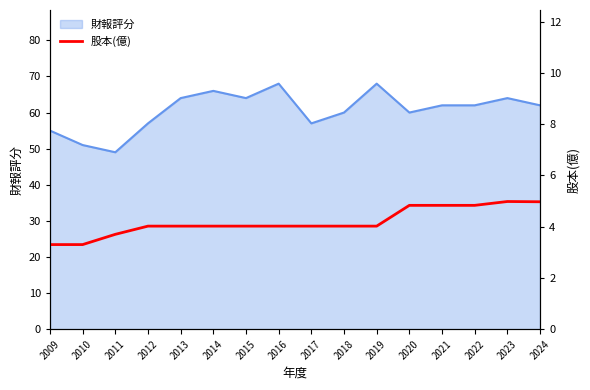

The value of 財報評分 at 2019 is 68. True or false?

True